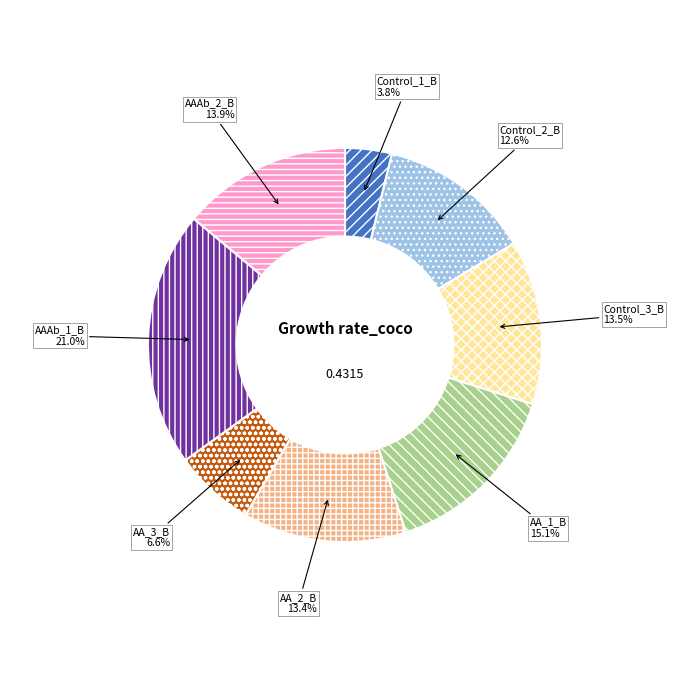

Does AAAb_1_B represent more than half of the total?

No